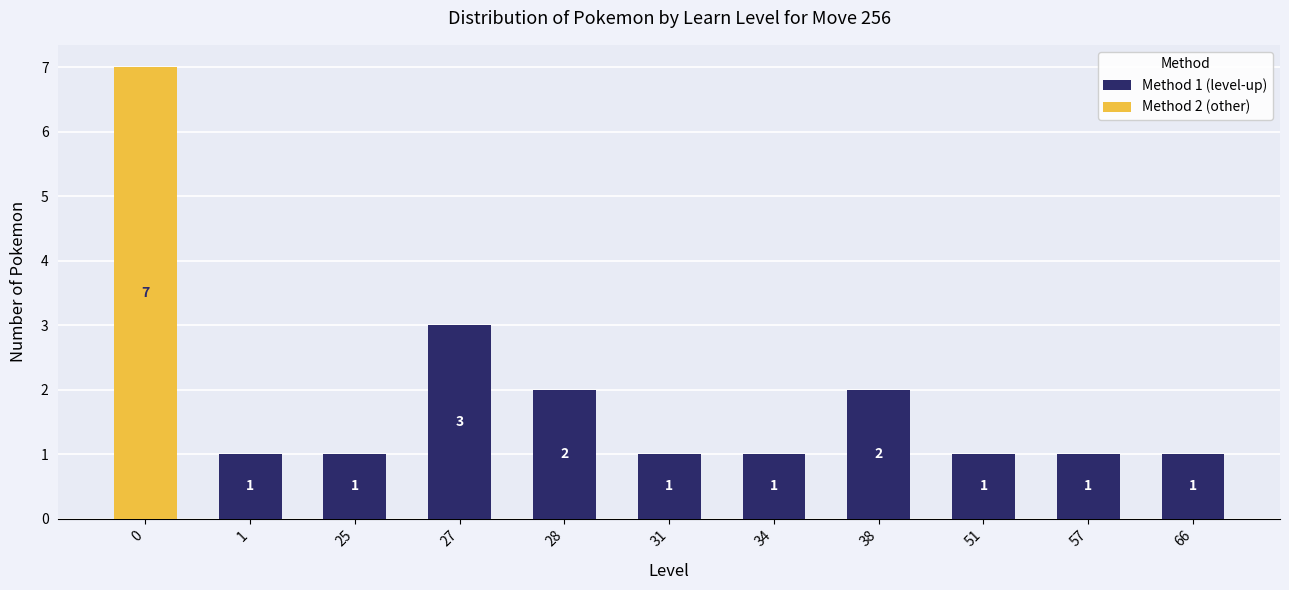

At which label does Method 1 (level-up) reach its peak?

27